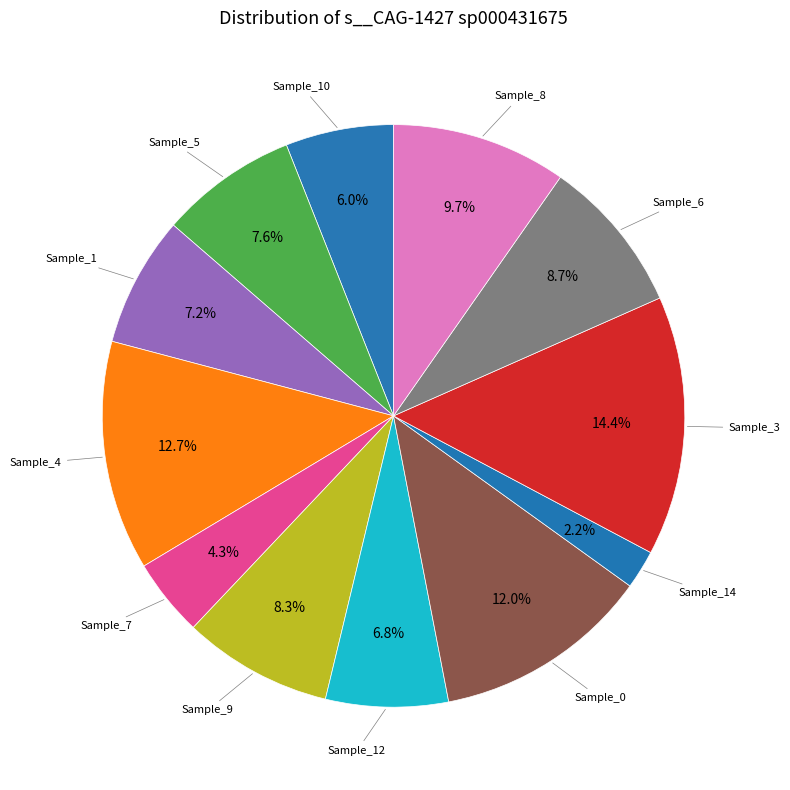

Count the number of slices in the pie.

12